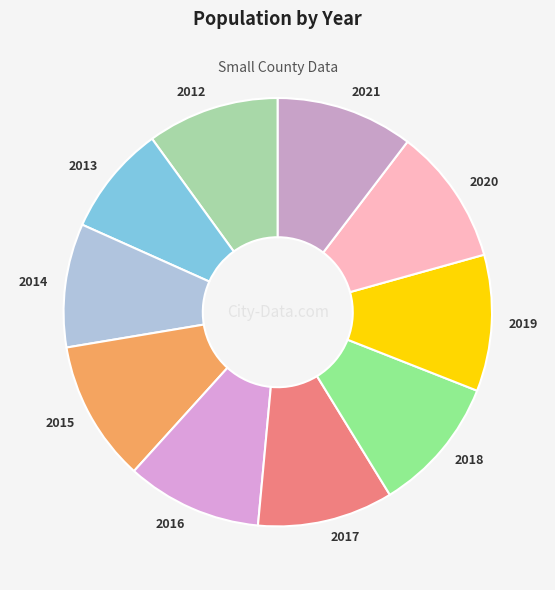

How many slices are in this pie chart?

10